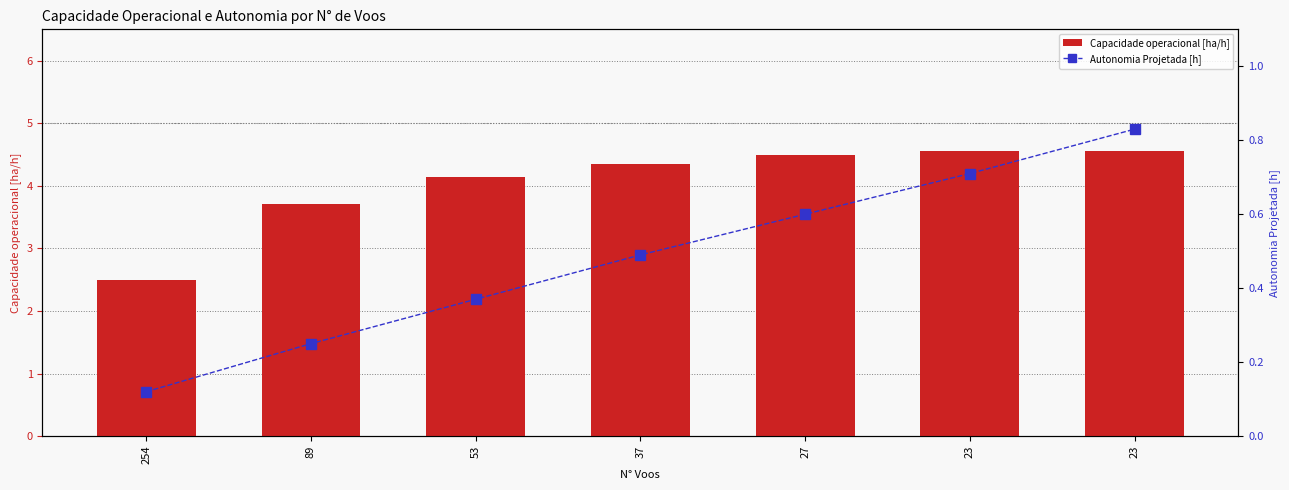

Count the Autonomia Projetada [h] values in the range 0 to 1.

7